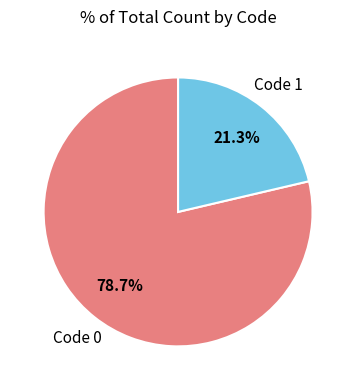

Which has a higher value, Code 1 or Code 0?

Code 0